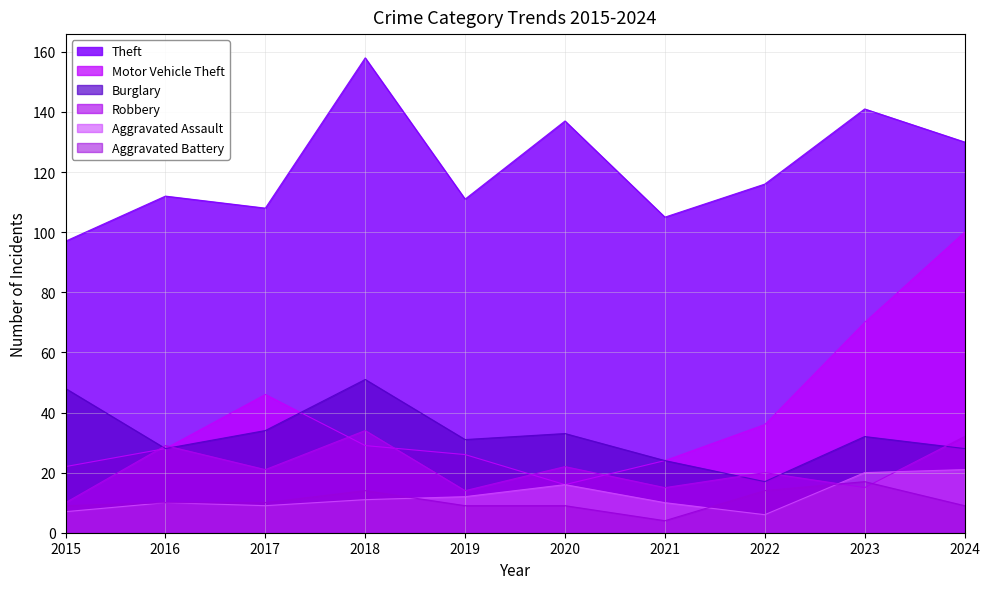

Where does the Aggravated Battery series first go above 10?

2018